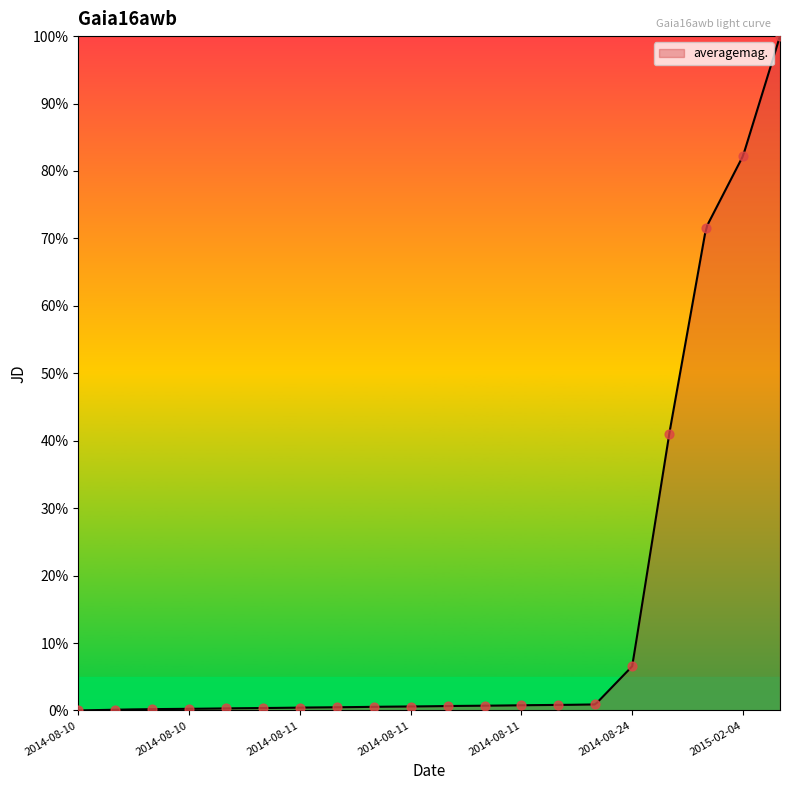

Between 2014-11-06 and 2014-08-24, which is larger?

2014-11-06